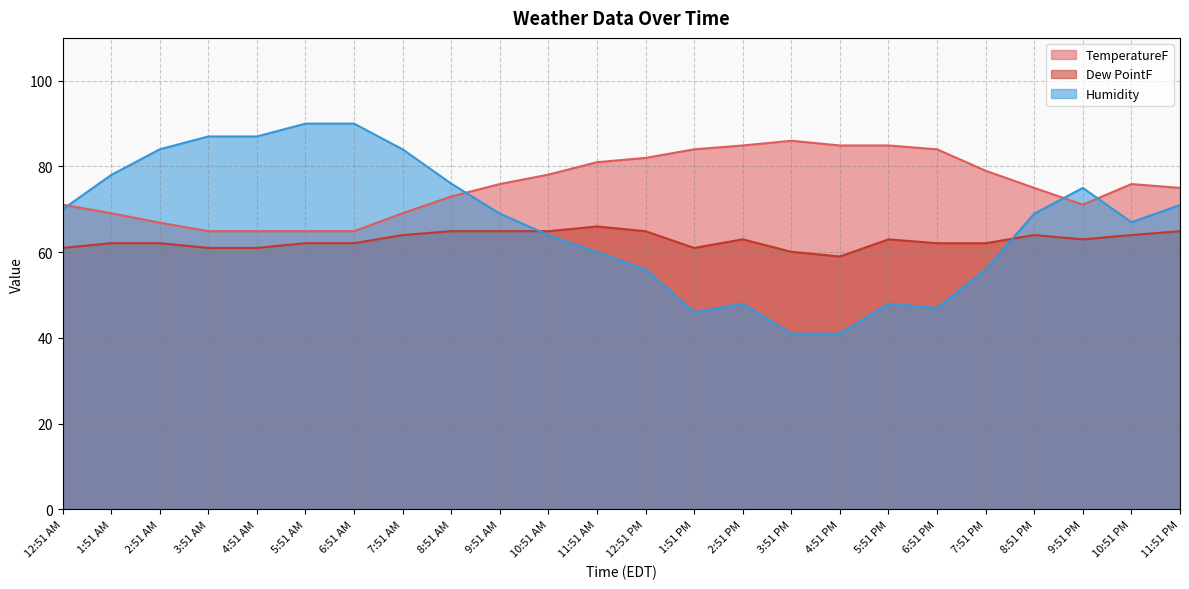

How many lines are shown in the chart?

3